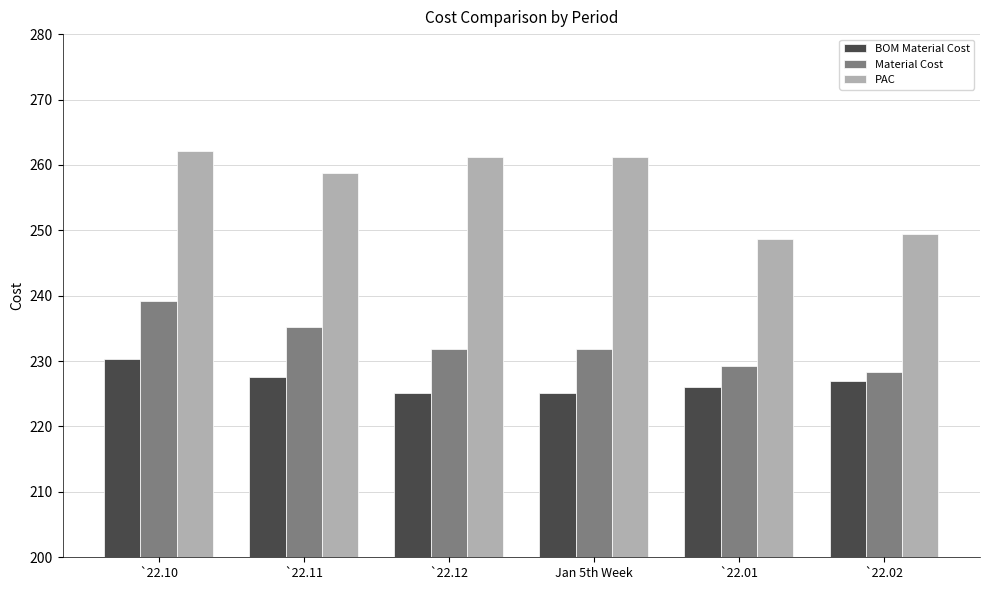

What is the label of the 3rd bar from the right?

Jan 5th Week